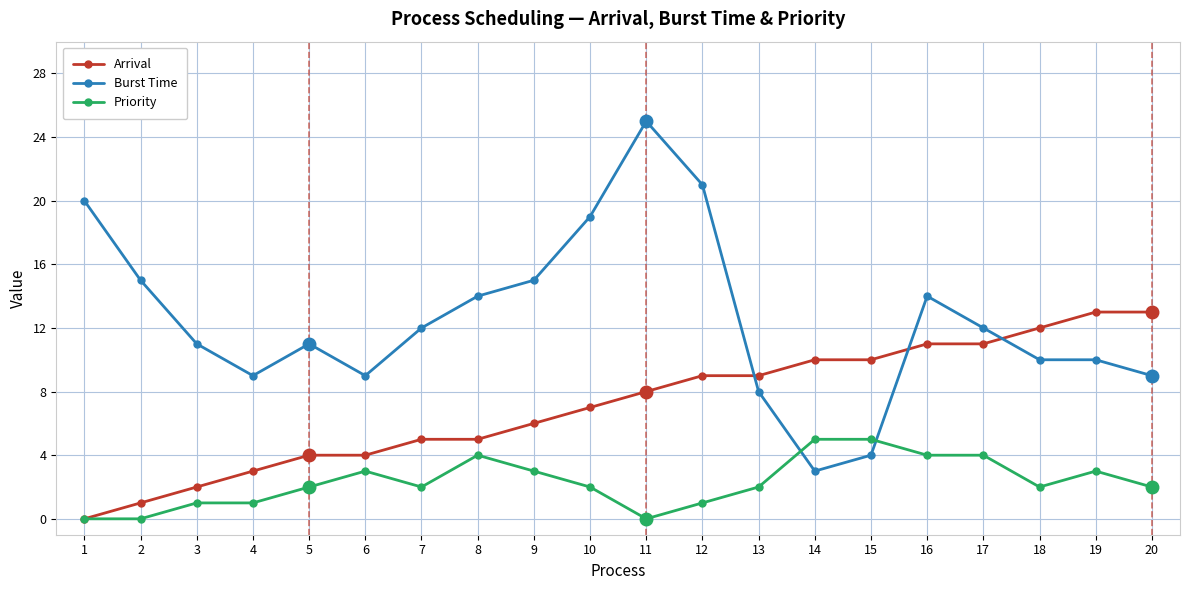

Between which two adjacent categories do Burst Time and Priority first intersect?

13 and 14